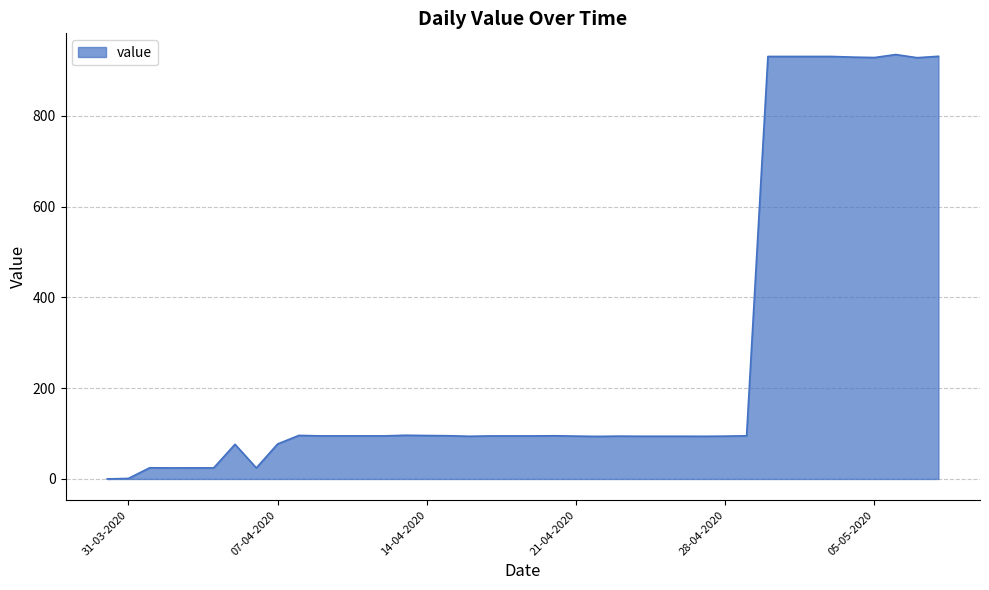

What is the maximum value shown in the chart?

934.9